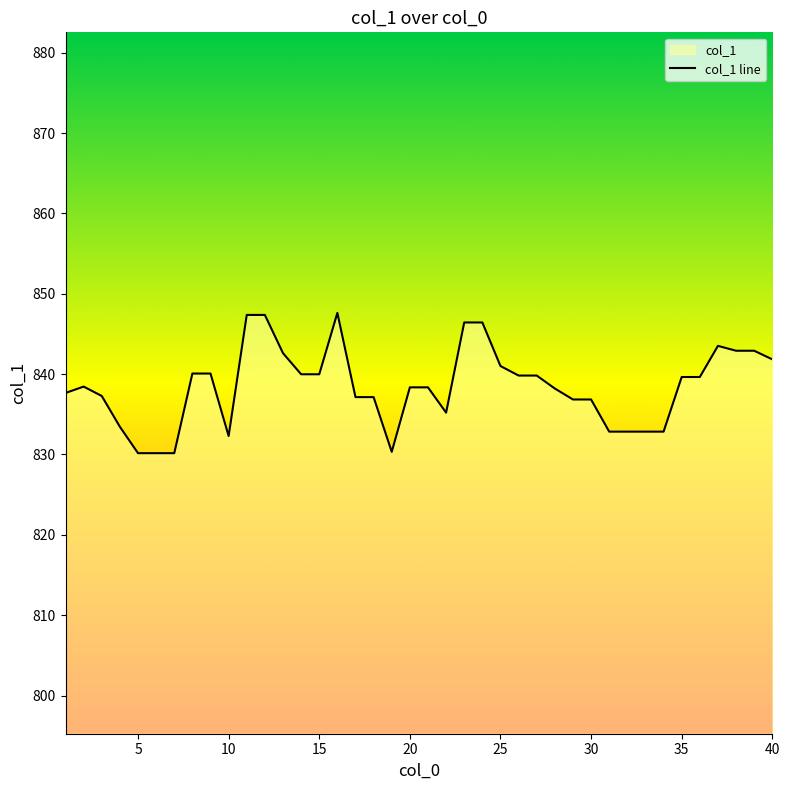

What is the greatest value displayed?

847.6